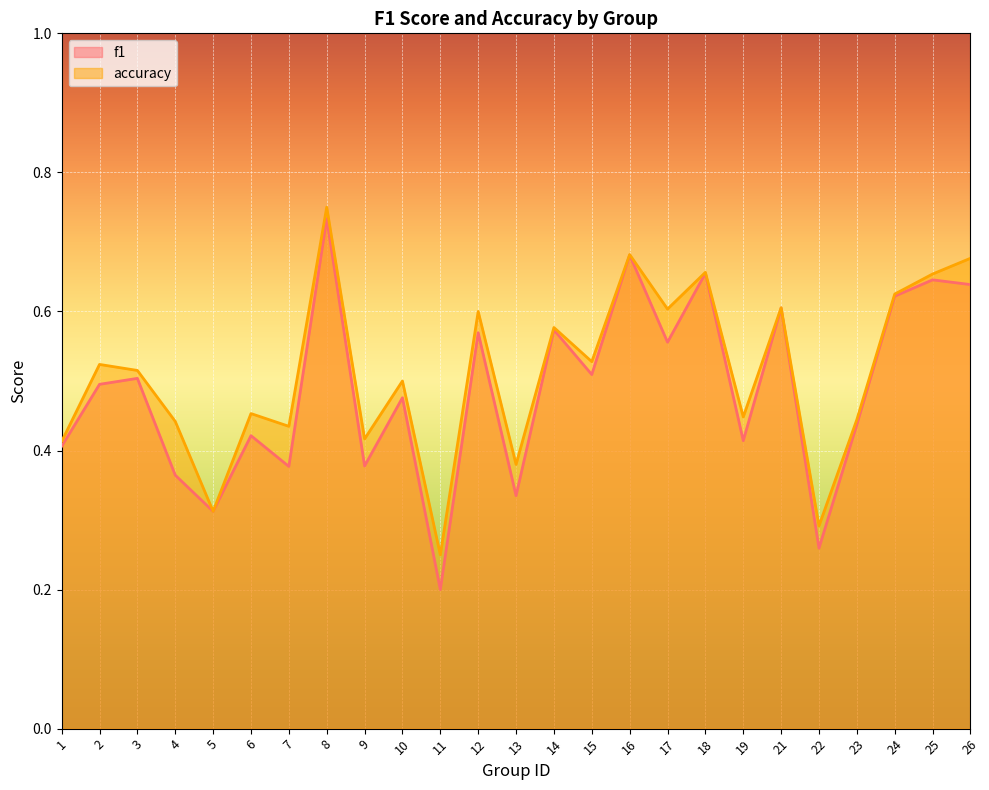

Between 3 and 7, which series saw the biggest shift?

f1